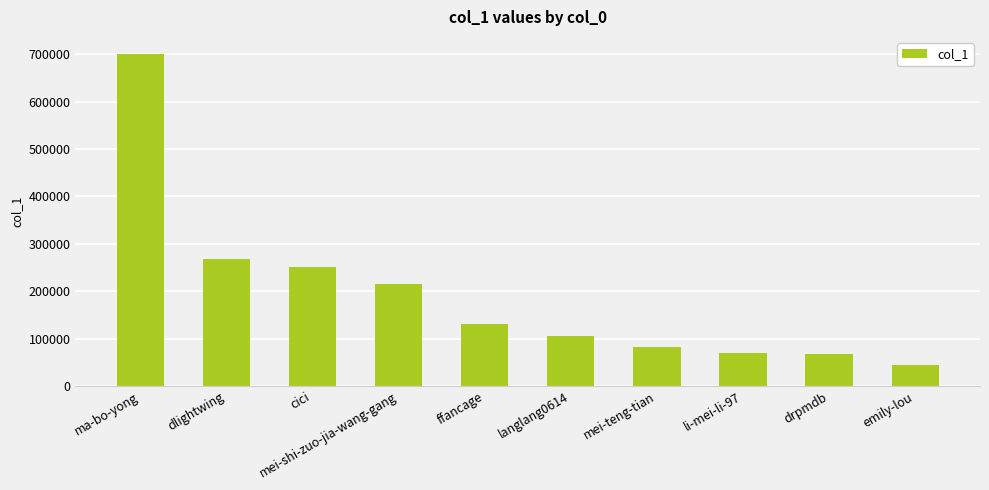

Are the bars grouped side by side (vs. stacked)?

No